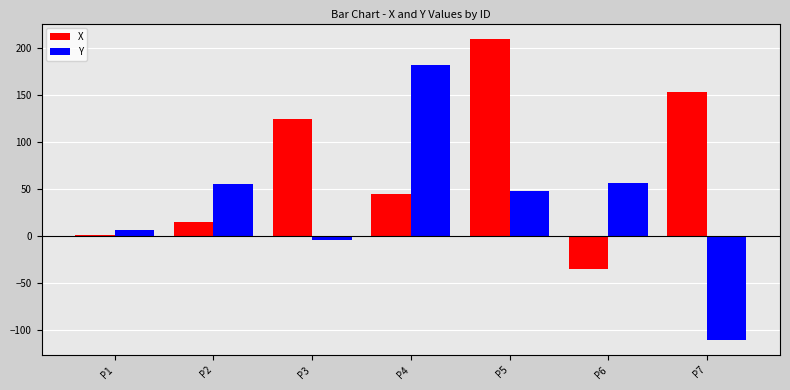

What is the difference between the maximum and second lowest values in the Y series?

186.7